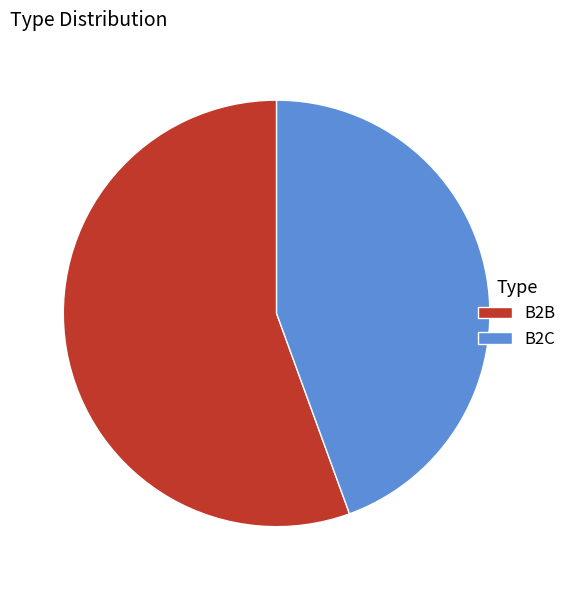

Between B2C and B2B, which is larger?

B2B